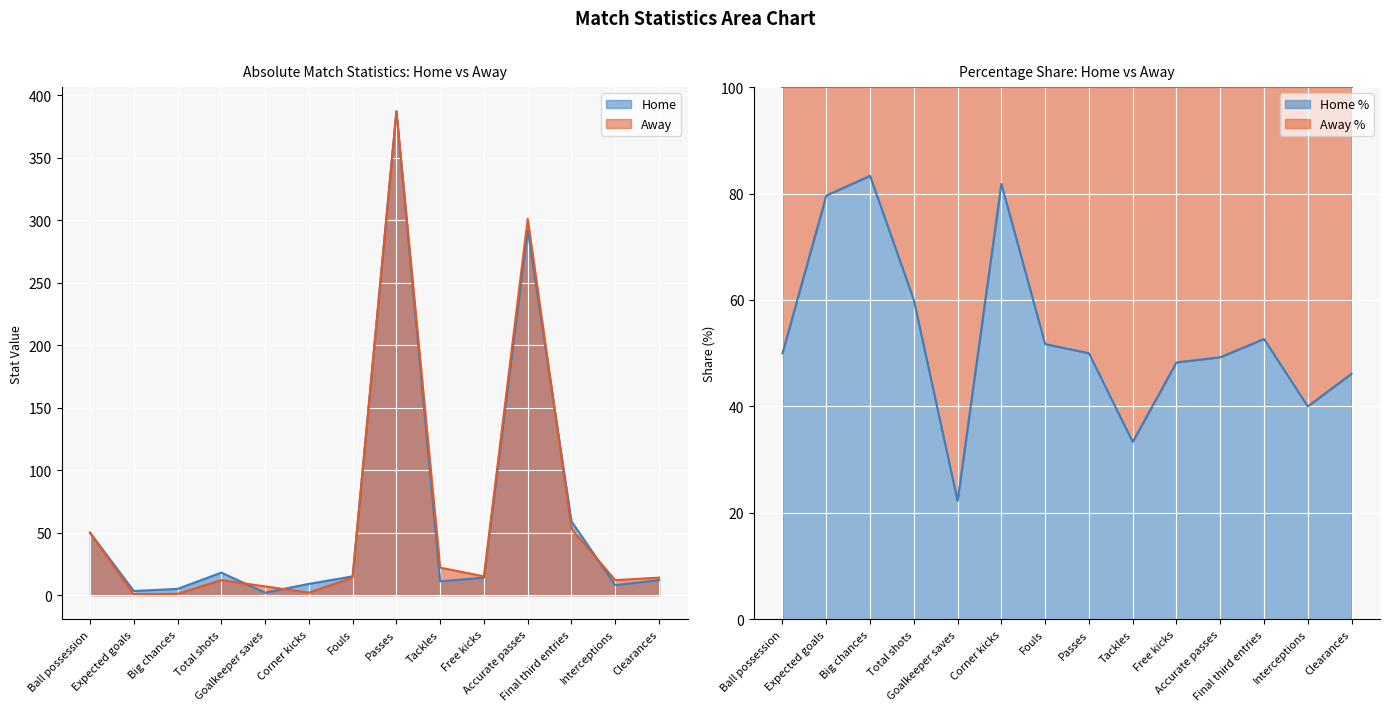

Which category has the lowest value across all series?

Expected goals